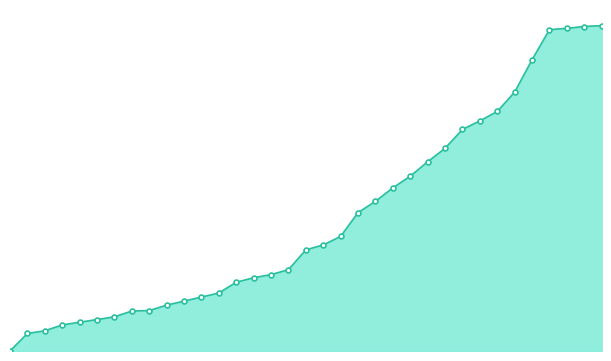

Reading left to right, list all the values displayed in this chart.

1=0	2=39	3=45	4=58	5=64	6=70	7=76	8=89	9=90	10=102	11=111	12=120	13=129	14=153	15=163	16=170	17=181	18=225	19=236	20=255	21=308	22=333	23=363	24=389	25=421	26=451	27=493	28=512	29=533	30=576	31=648	32=715	33=718	34=722	35=724